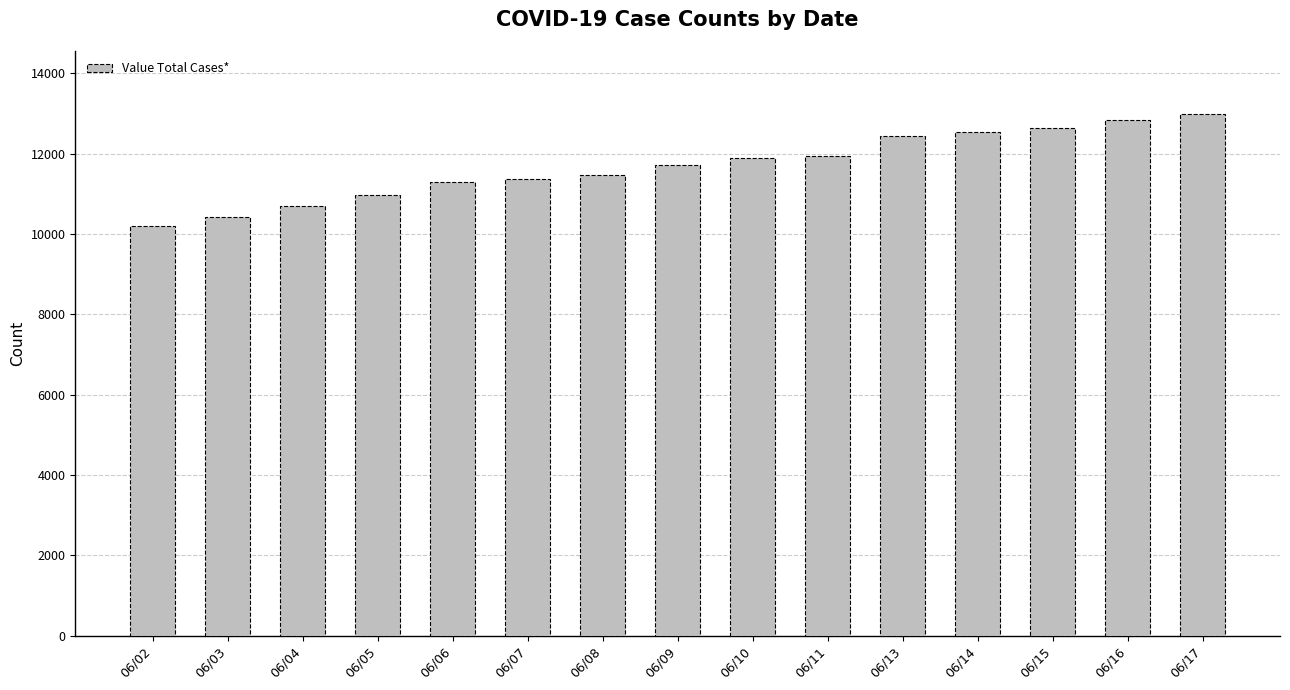

What is the value of the 1st bar from the left?

10185